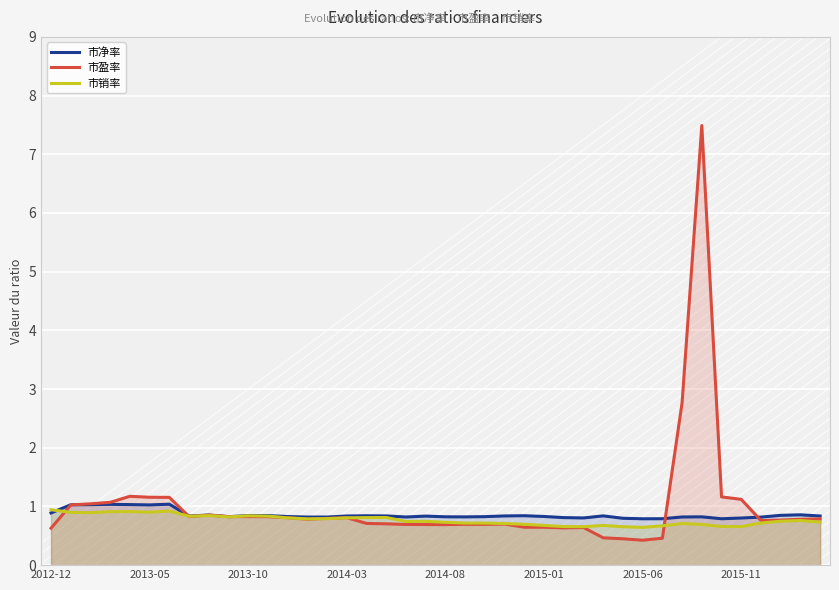

What is the difference between the maximum and minimum values in the 市净率 series?

0.2